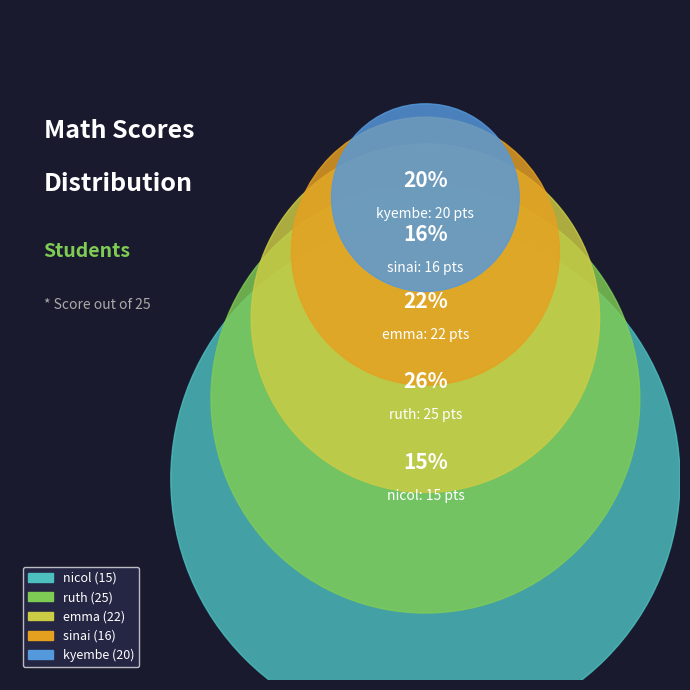

What is the ratio of the value at kyembe to the value at ruth?

0.8